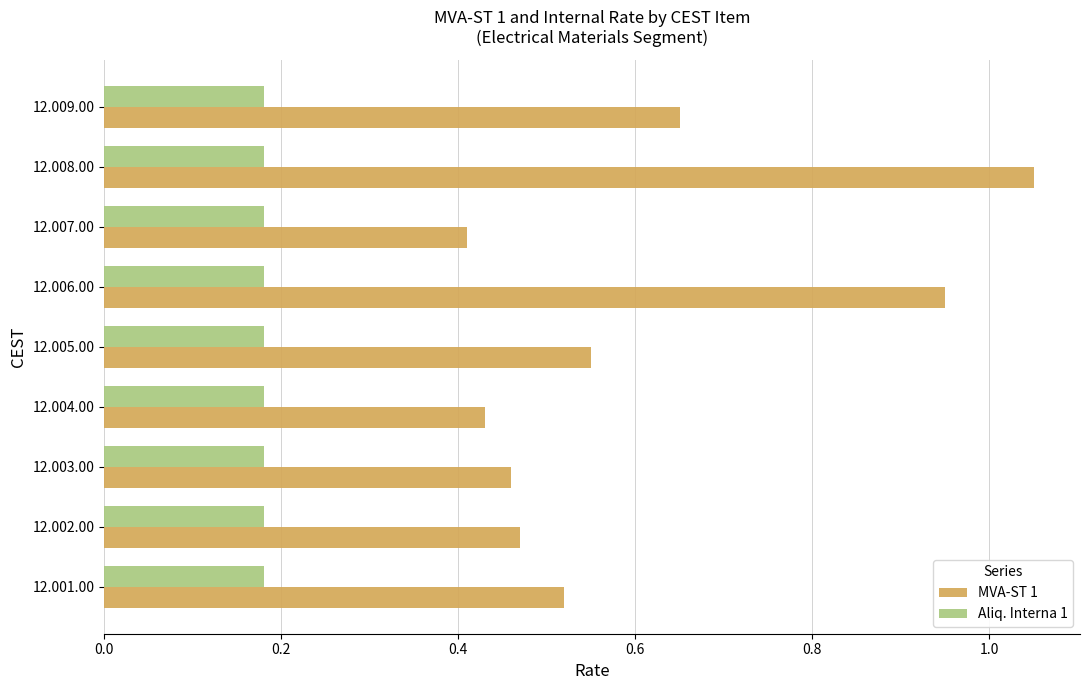

Is the value of Aliq. Interna 1 at 12.009.00 greater than the value of MVA-ST 1 at 12.009.00?

No